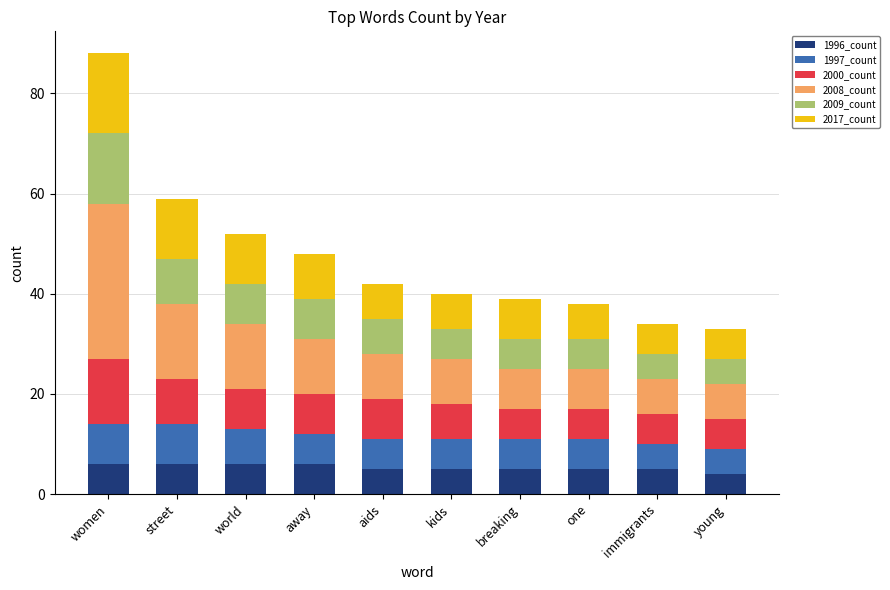

What is the highest value of the 1996_count series?

6